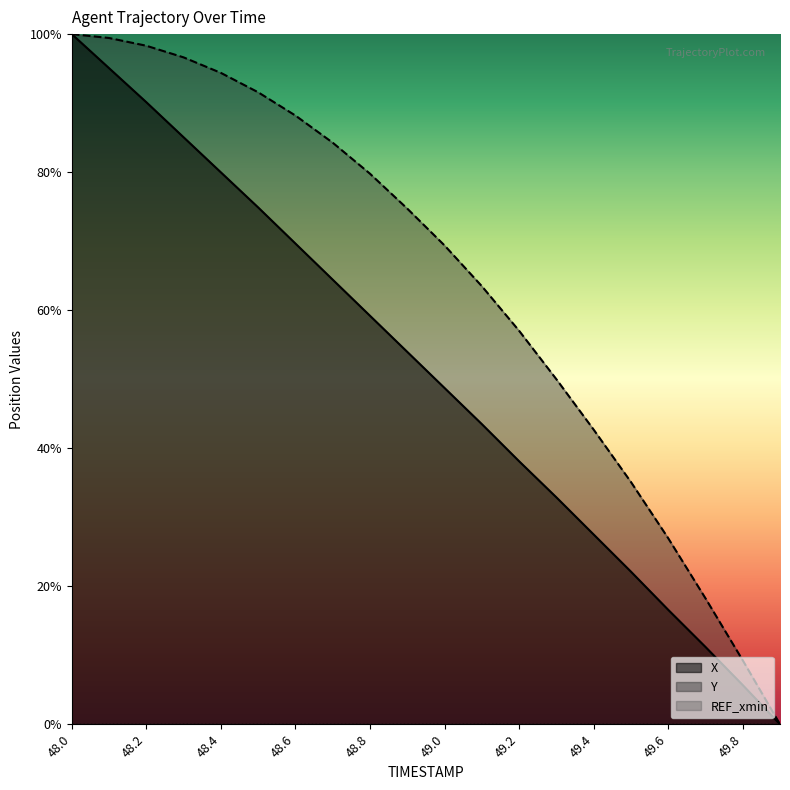

True or false: X and Y cross at least once.

False